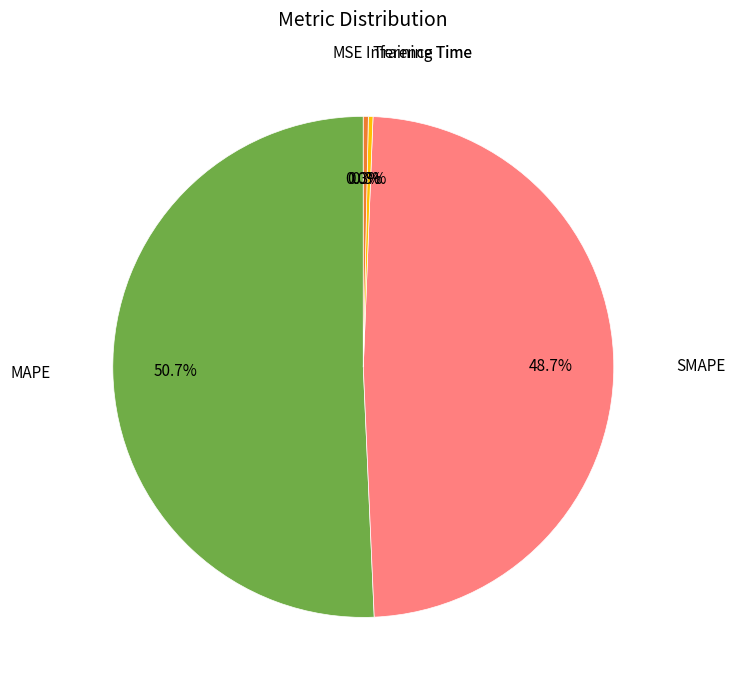

Is there any slice that represents more than half of the pie?

Yes